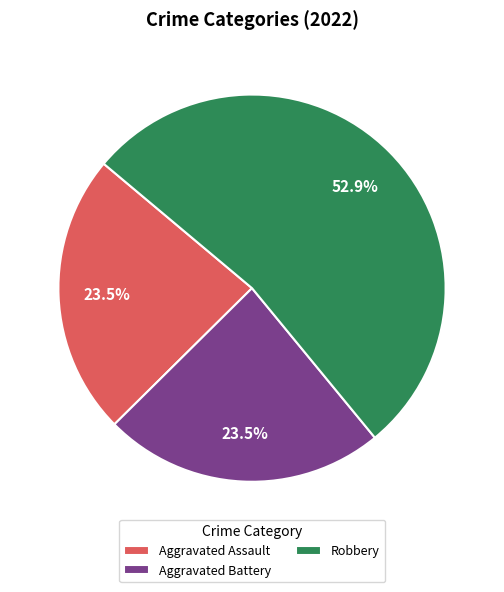

How much of the chart is everything except Aggravated Battery?

76.5%